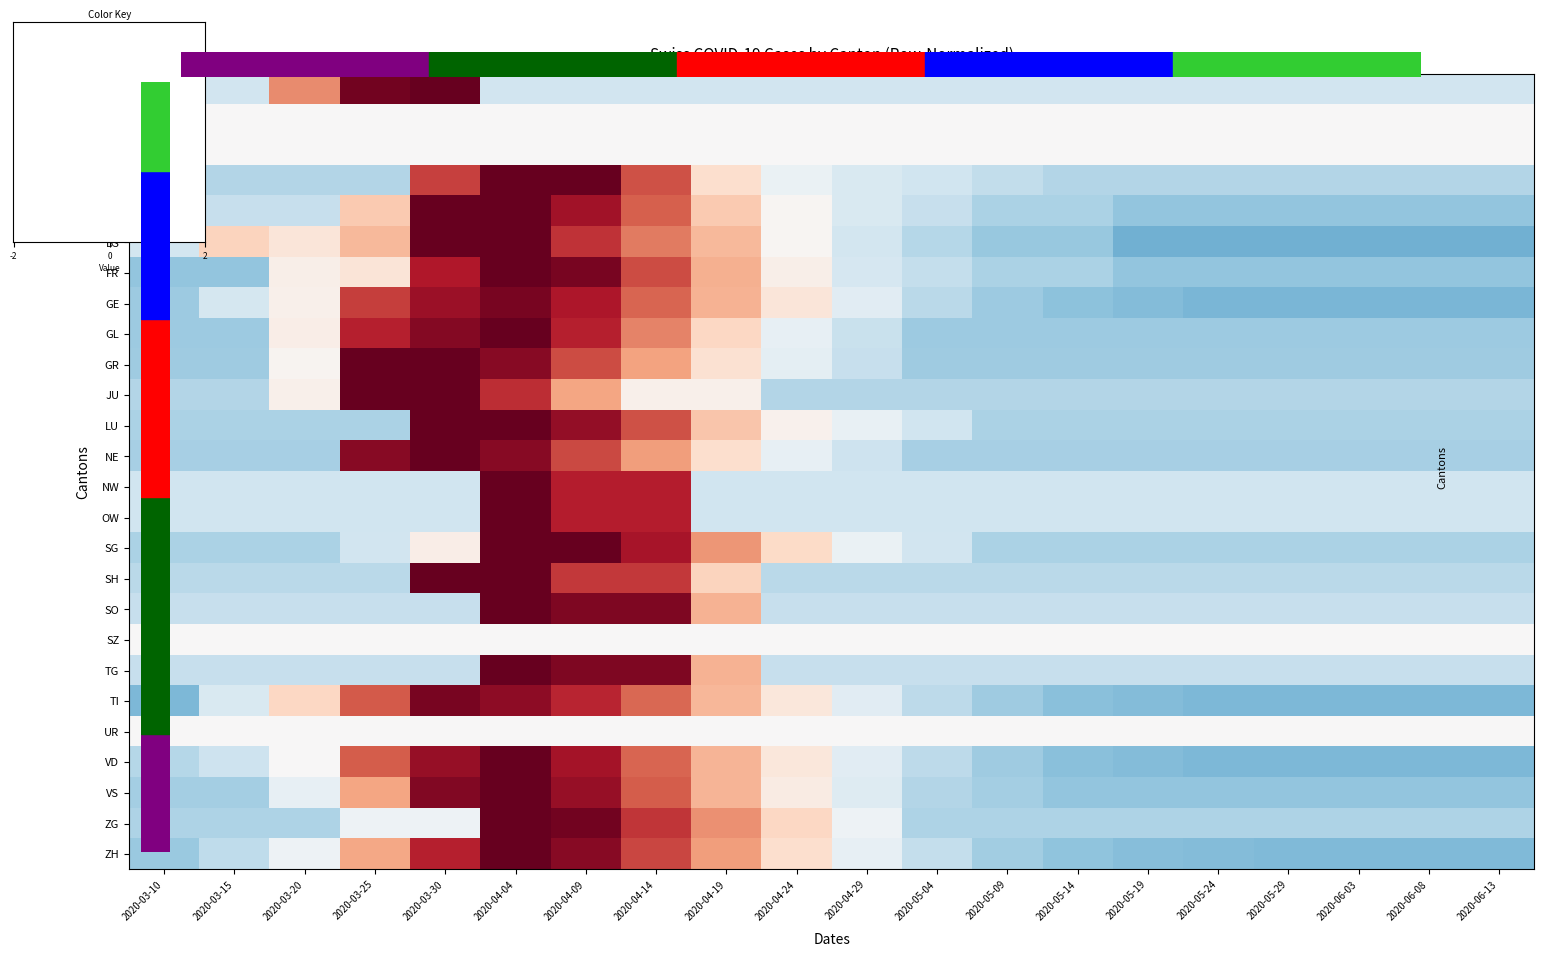

Between 2020-06-08 and 2020-03-30, which is larger?

2020-03-30